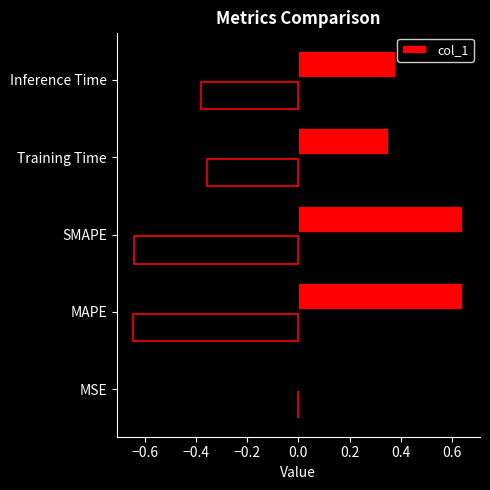

Is it true that col_1 equals 0.5 at Training Time?

False